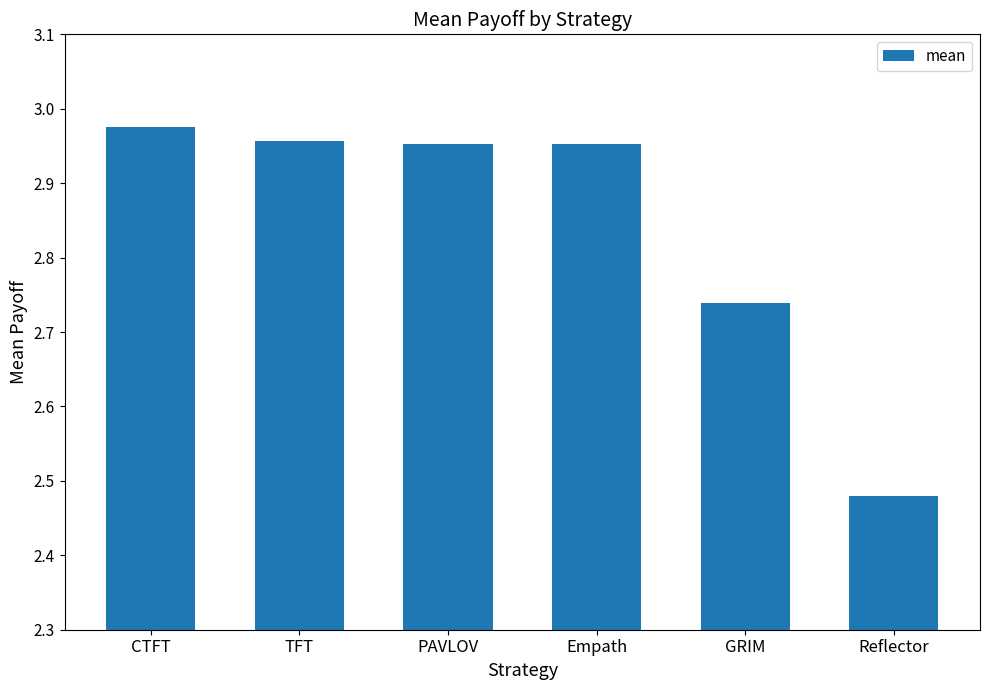

At which category does the chart reach its peak across all series?

CTFT